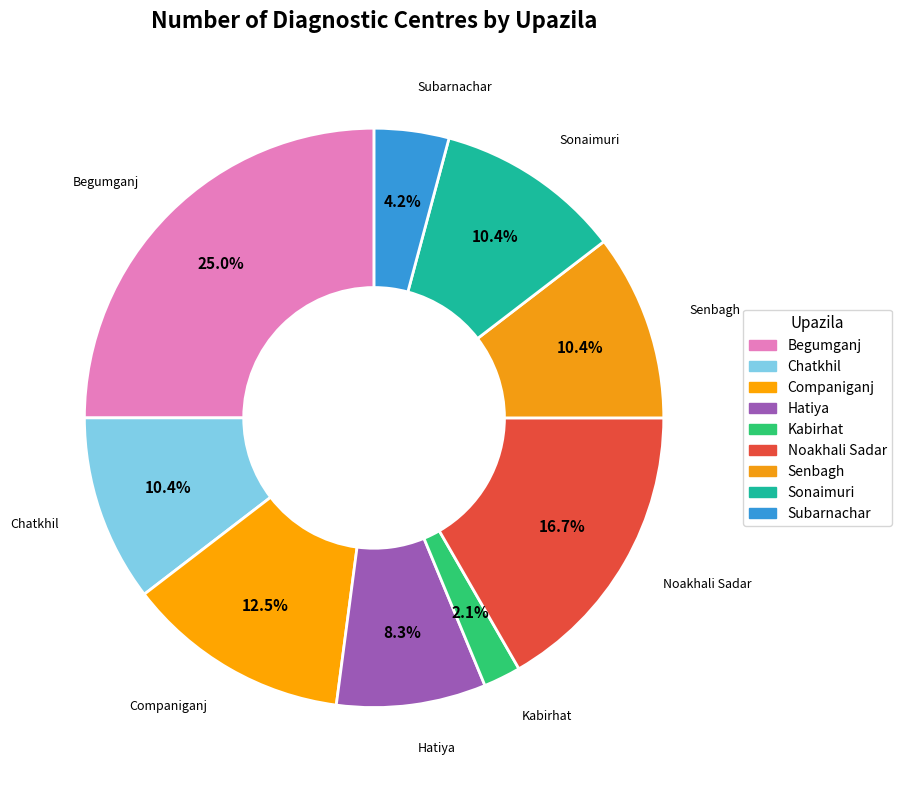

True or false: Senbagh accounts for 1% of the total.

False